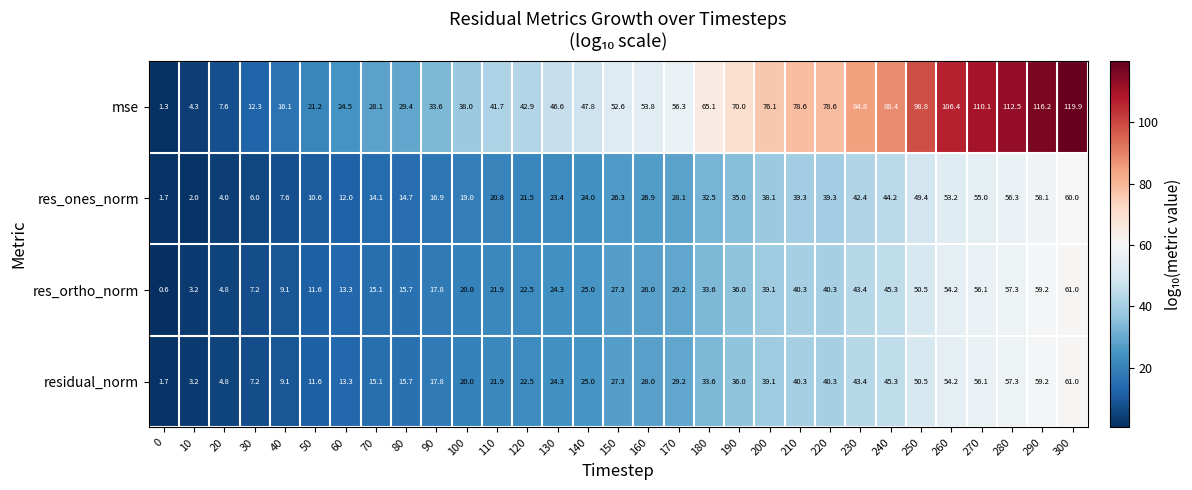

The value of res_ortho_norm at 190 is 18.0. True or false?

False